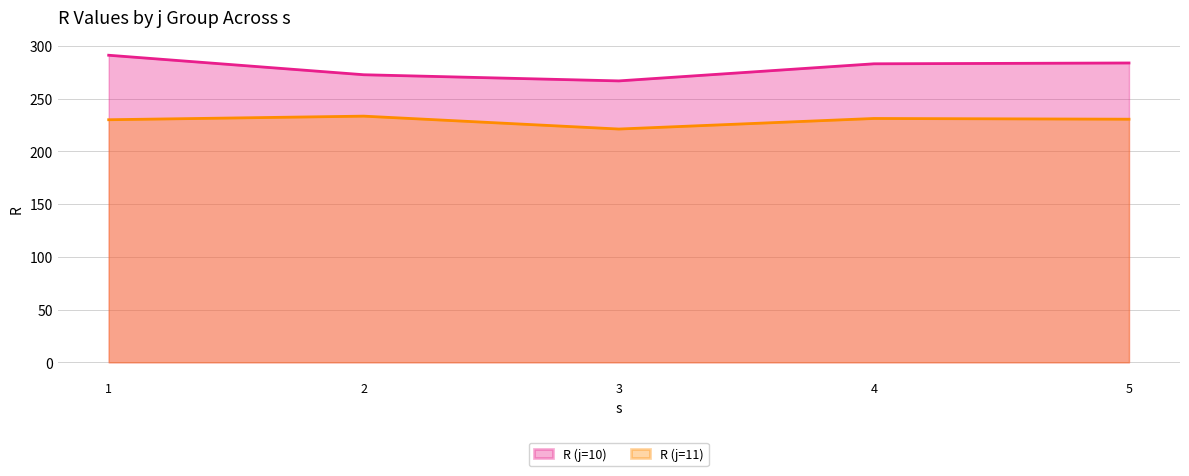

Between 1 and 3, which is larger?

1